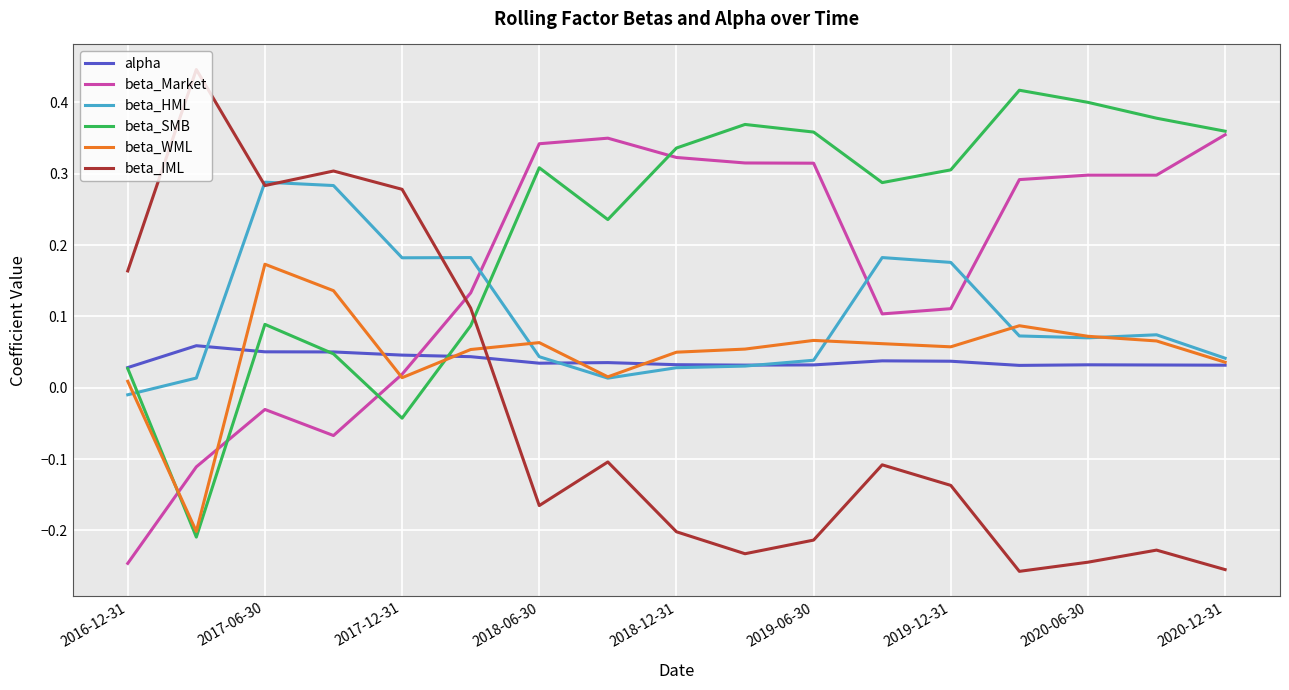

Which series has the widest spread of values?

beta_IML